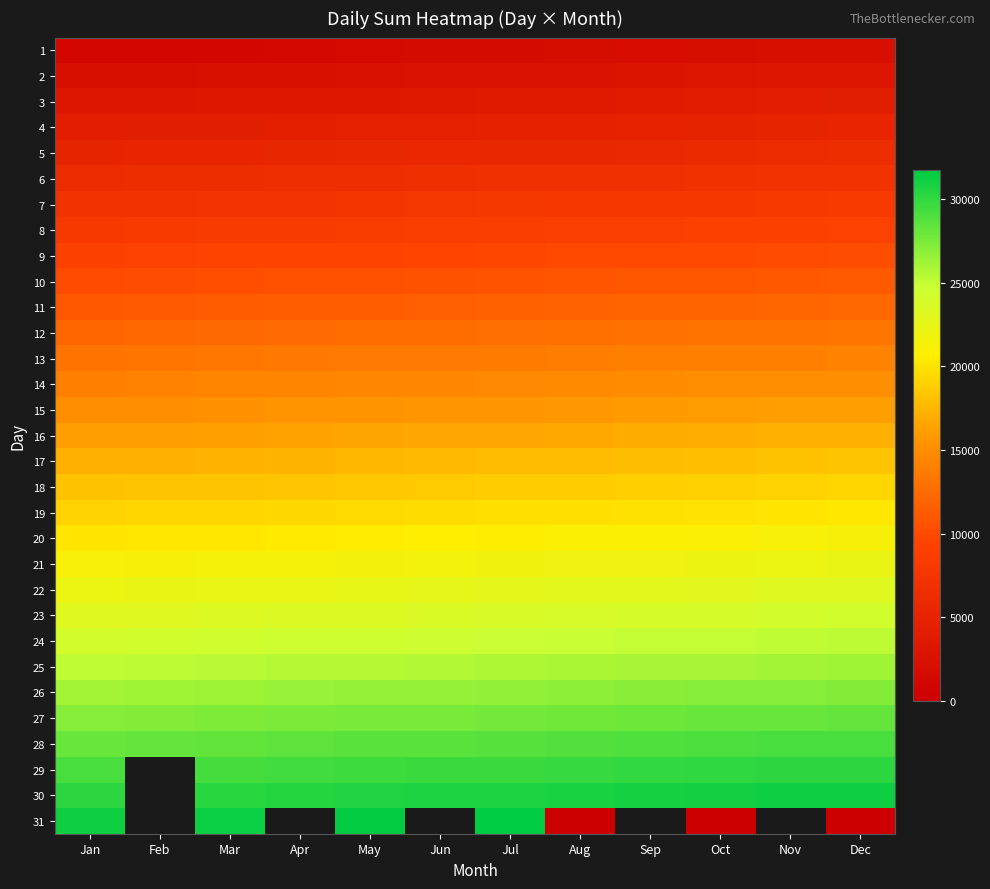

At which category does the chart reach its minimum across all series?

Aug